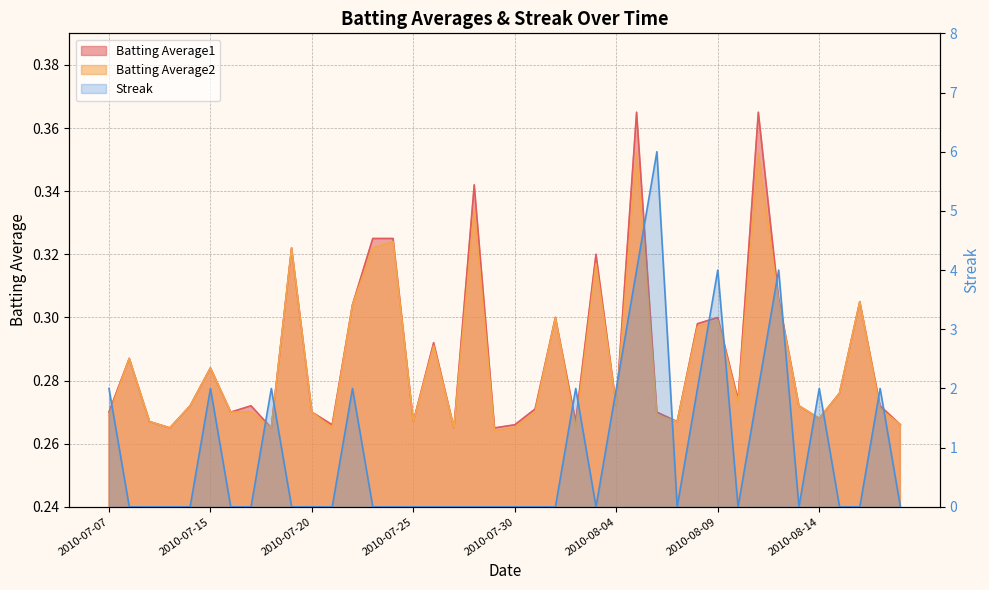

What is the difference between the maximum and second lowest values in the Batting Average2 series?

0.1